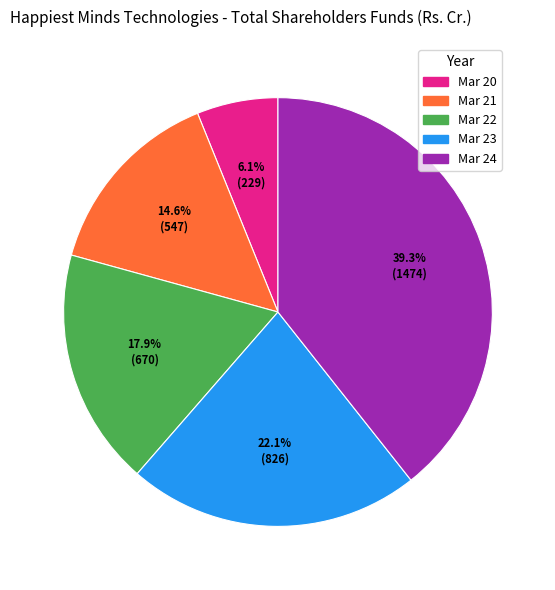

Is the sum of Mar 21 and Mar 22 greater than half?

No